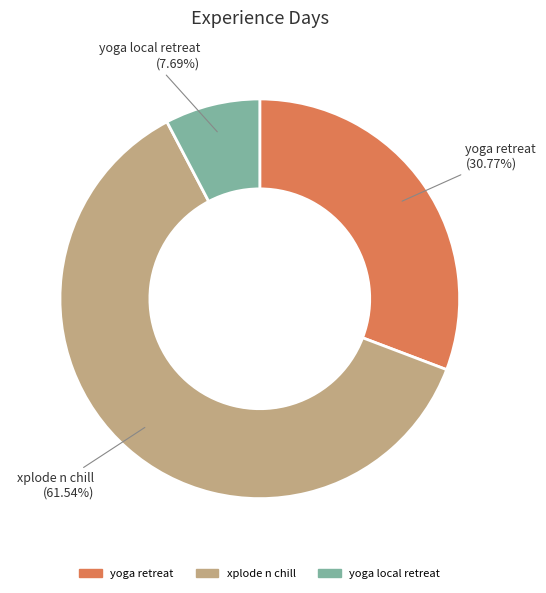

To the nearest percent, what portion does yoga retreat represent?

31%